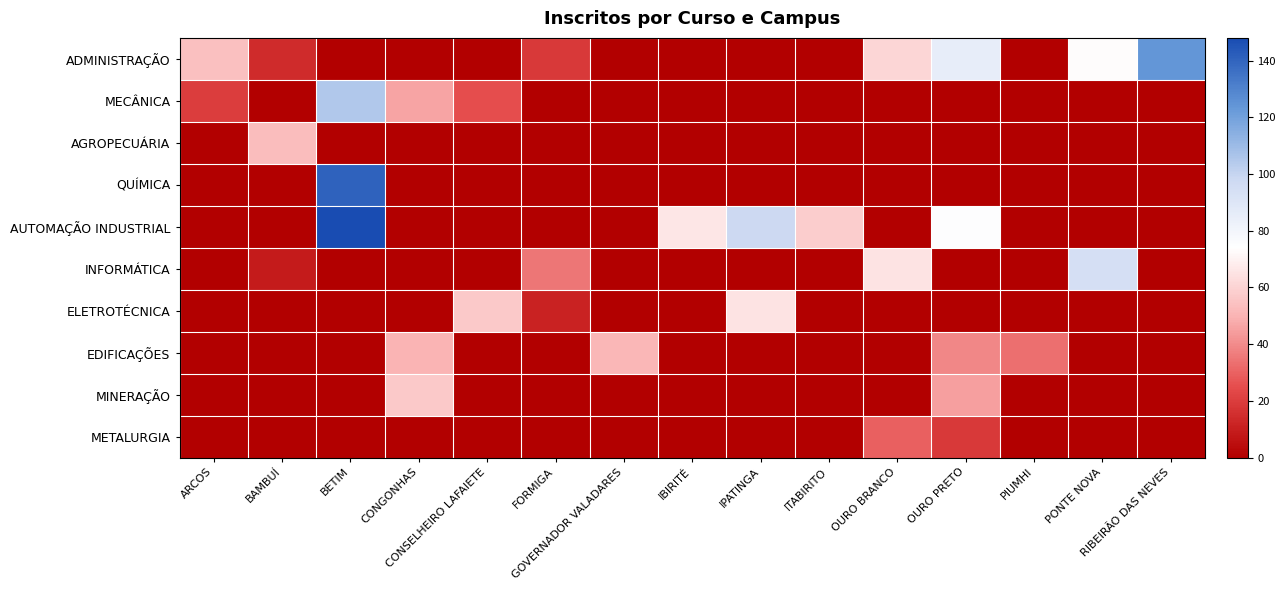

Between IPATINGA and OURO BRANCO, which is larger?

OURO BRANCO